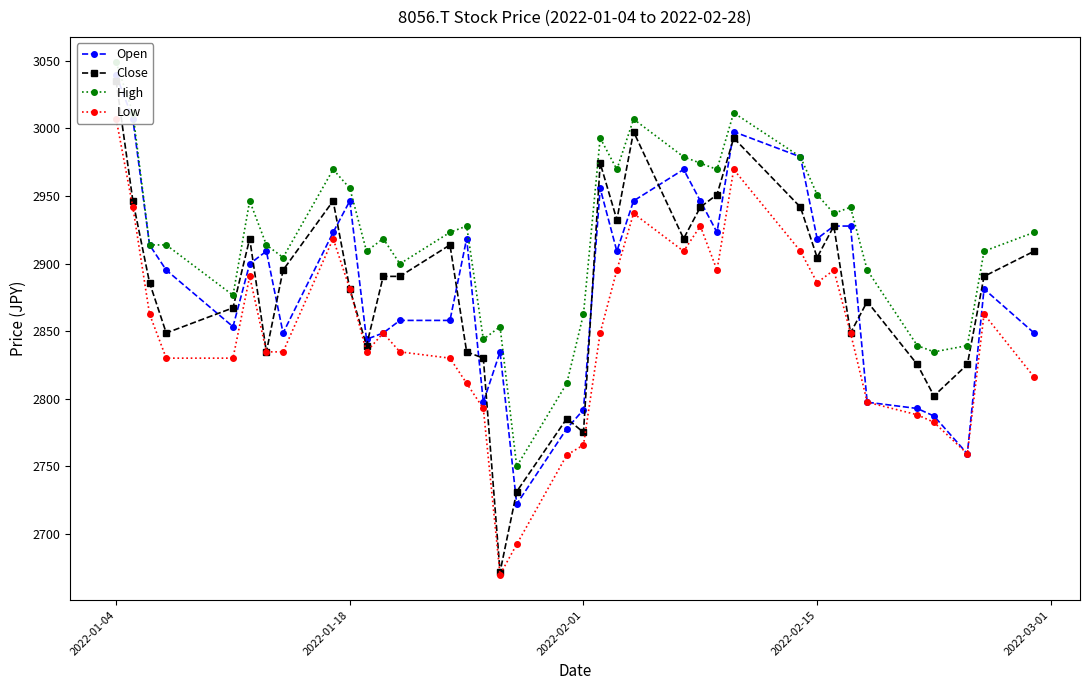

What are all the series names shown in the legend?

Open, Close, High, Low